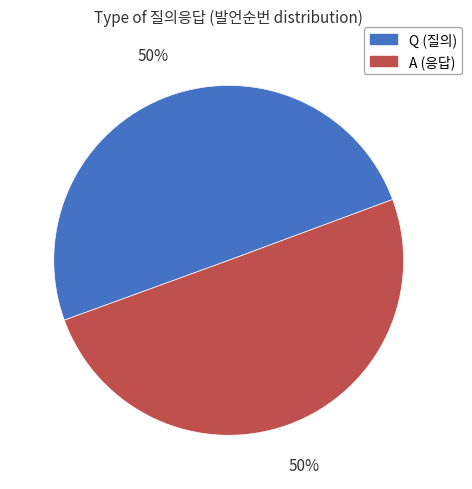

To the nearest percent, what is the combined percentage of A and Q?

100%